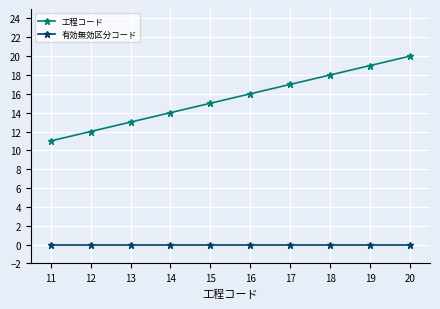

Reading left to right, list all the values displayed in this chart.

工程コード: 11	12	13	14	15	16	17	18	19	20
有効無効区分コード: 0	0	0	0	0	0	0	0	0	0